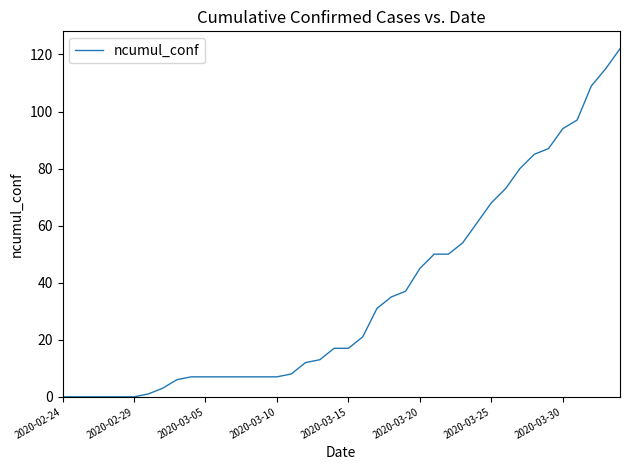

What is the greatest value displayed?

122